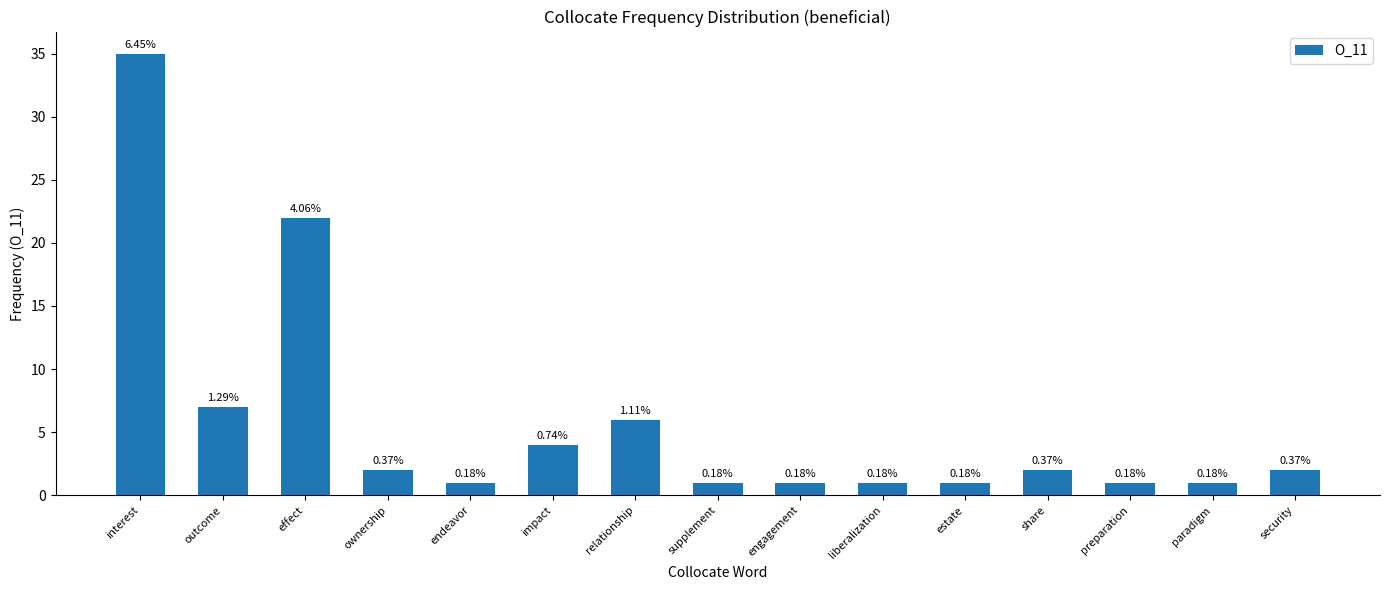

What is the difference between the maximum and minimum values?

34